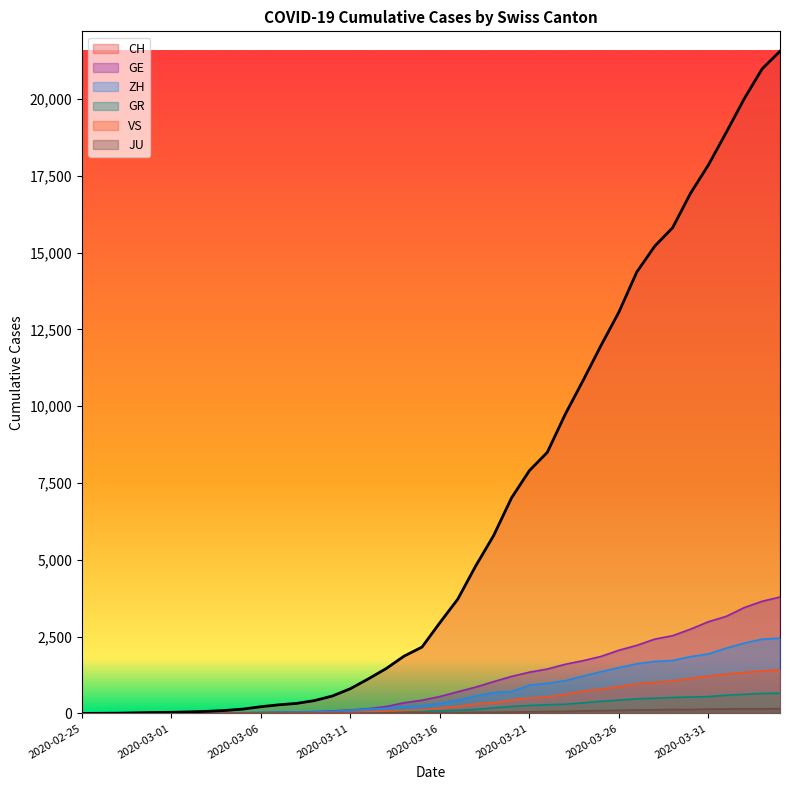

What is the label of the 25th point from the left?

2020-03-20